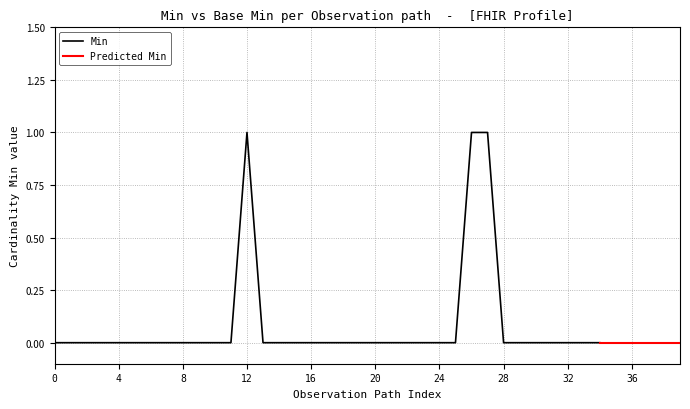

Is it true that Base Min equals 0 at Observation?

True